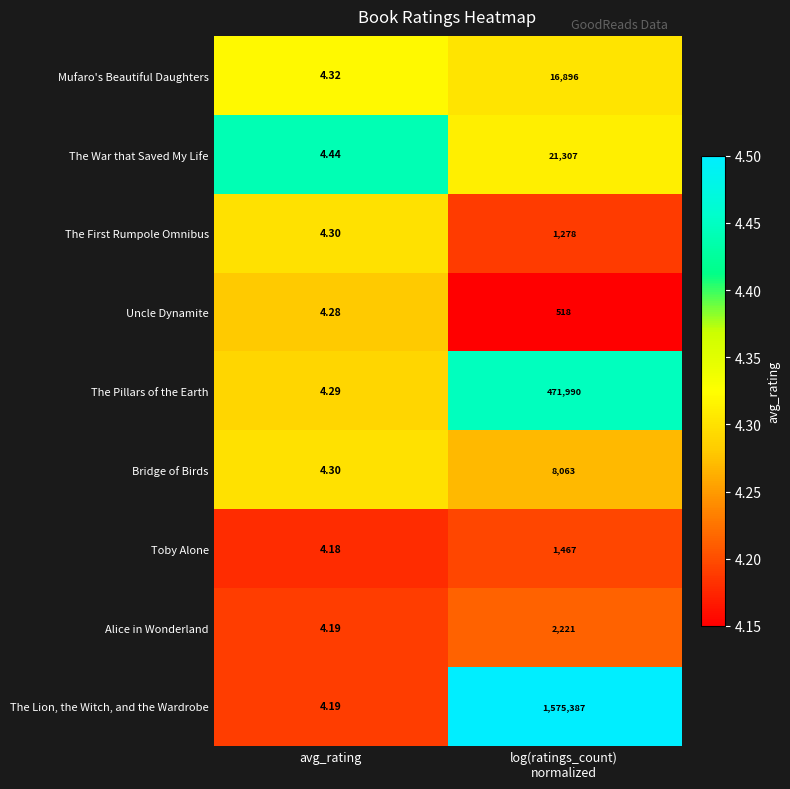

At which category does the chart reach its minimum across all series?

avg_rating